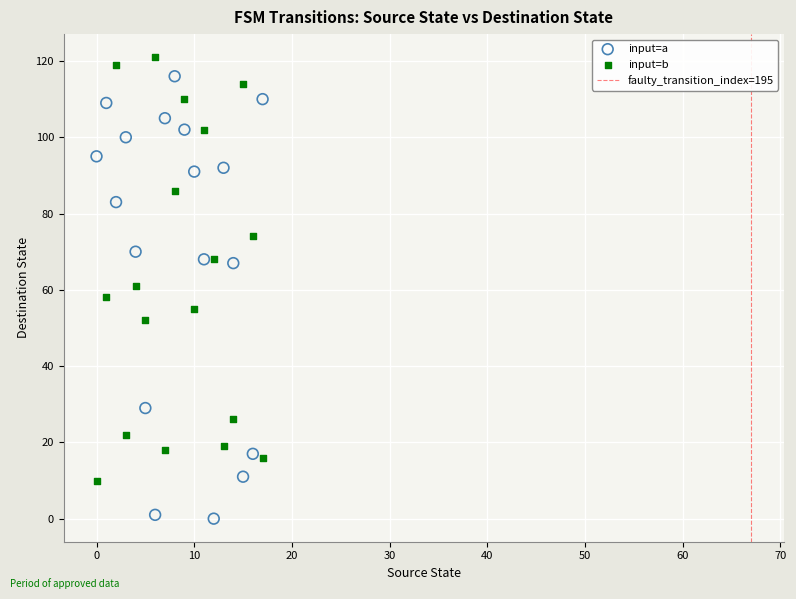

Which series contains the lowest Y value?

input=a